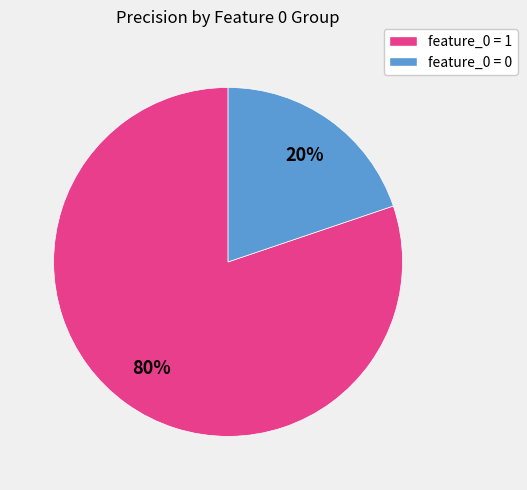

How many segments does this pie chart have?

2